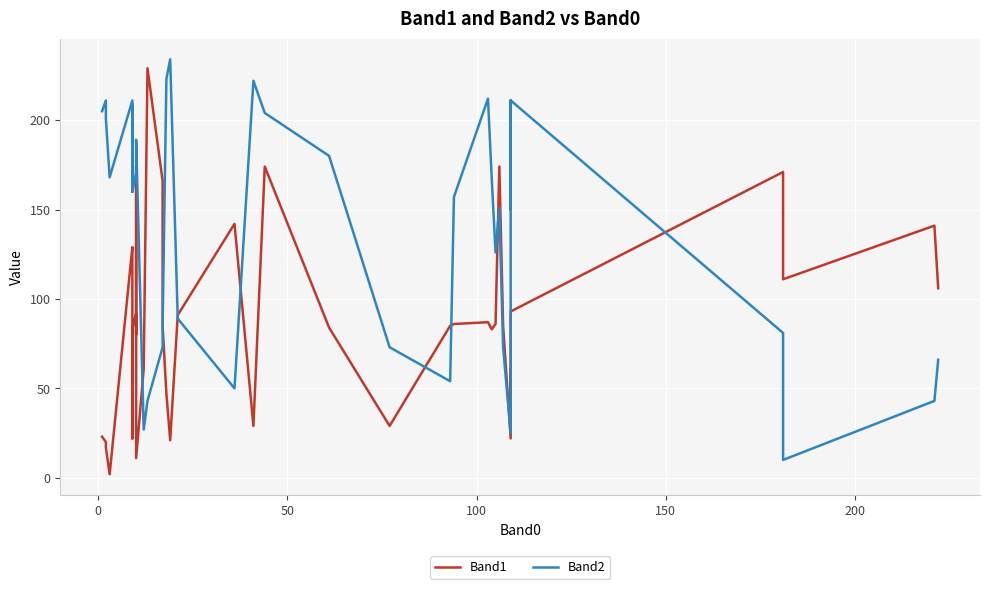

Rank the series by their maximum value, from highest to lowest.

Band2, Band1